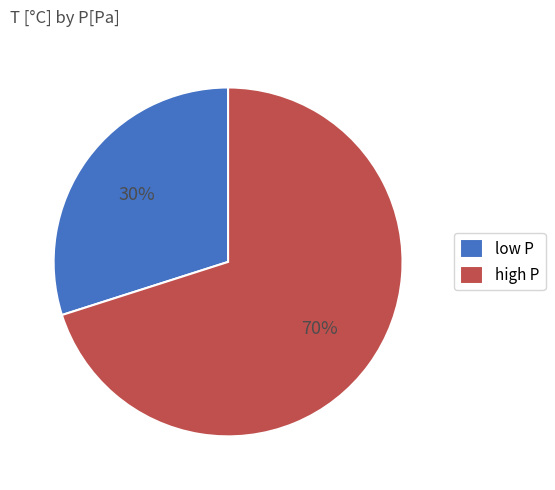

The high P slice represents 61% of the pie. True or false?

False